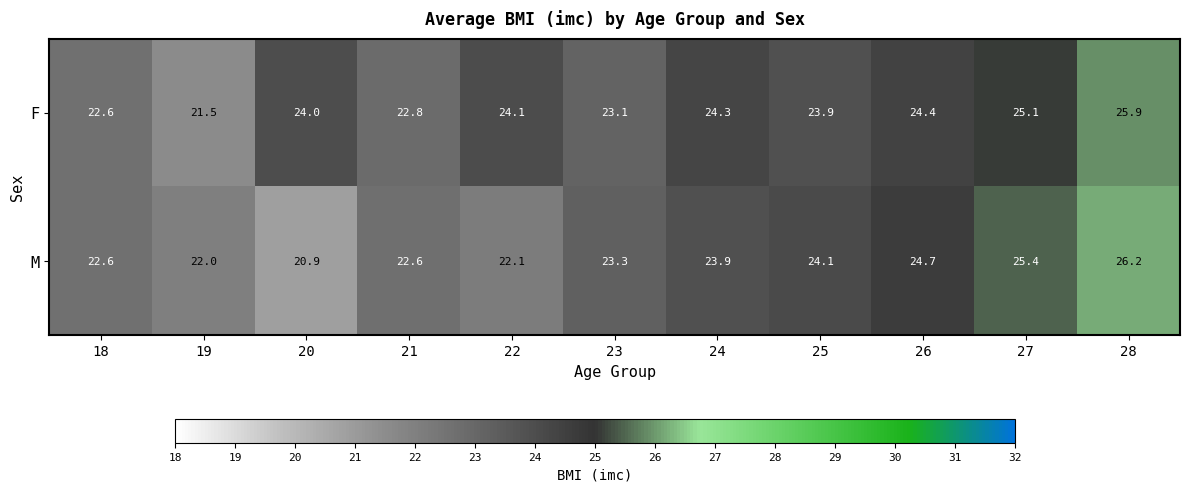

At which category is the sum across all series the highest?

28